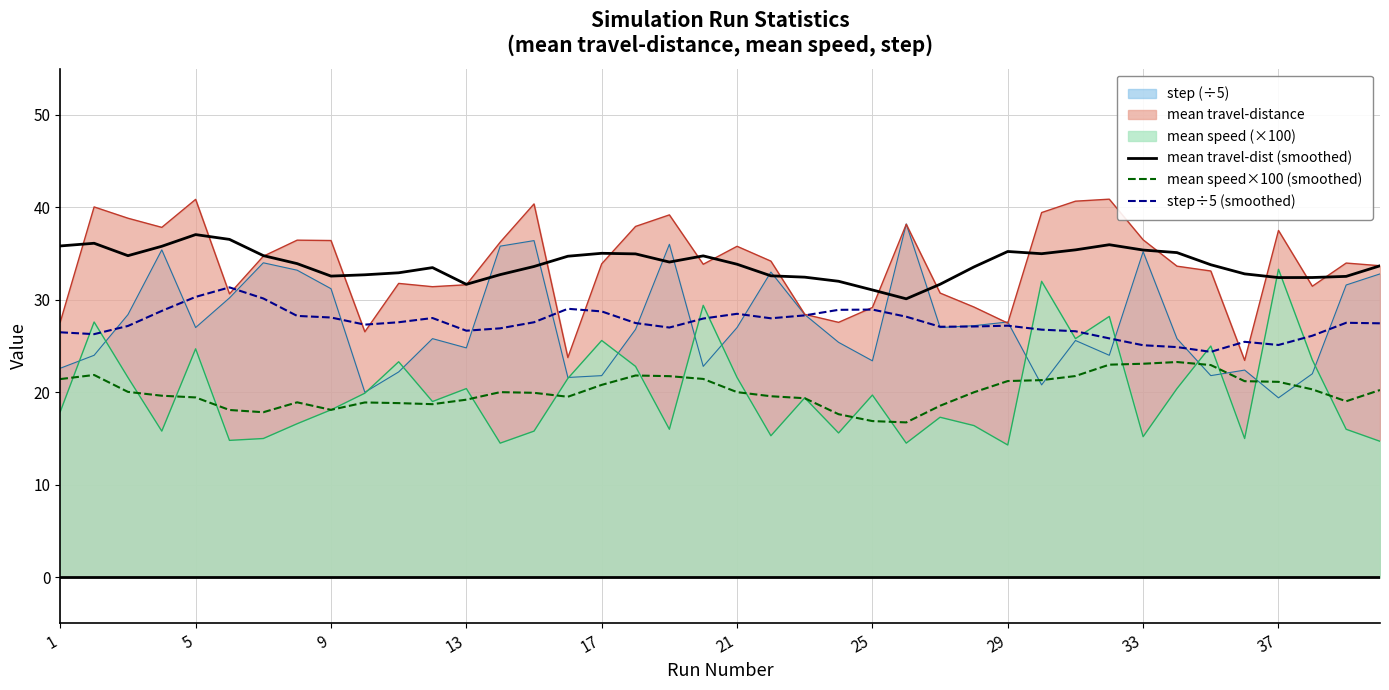

True or false: mean speed×100 (smoothed) has a value of 10.0 at 5.

False